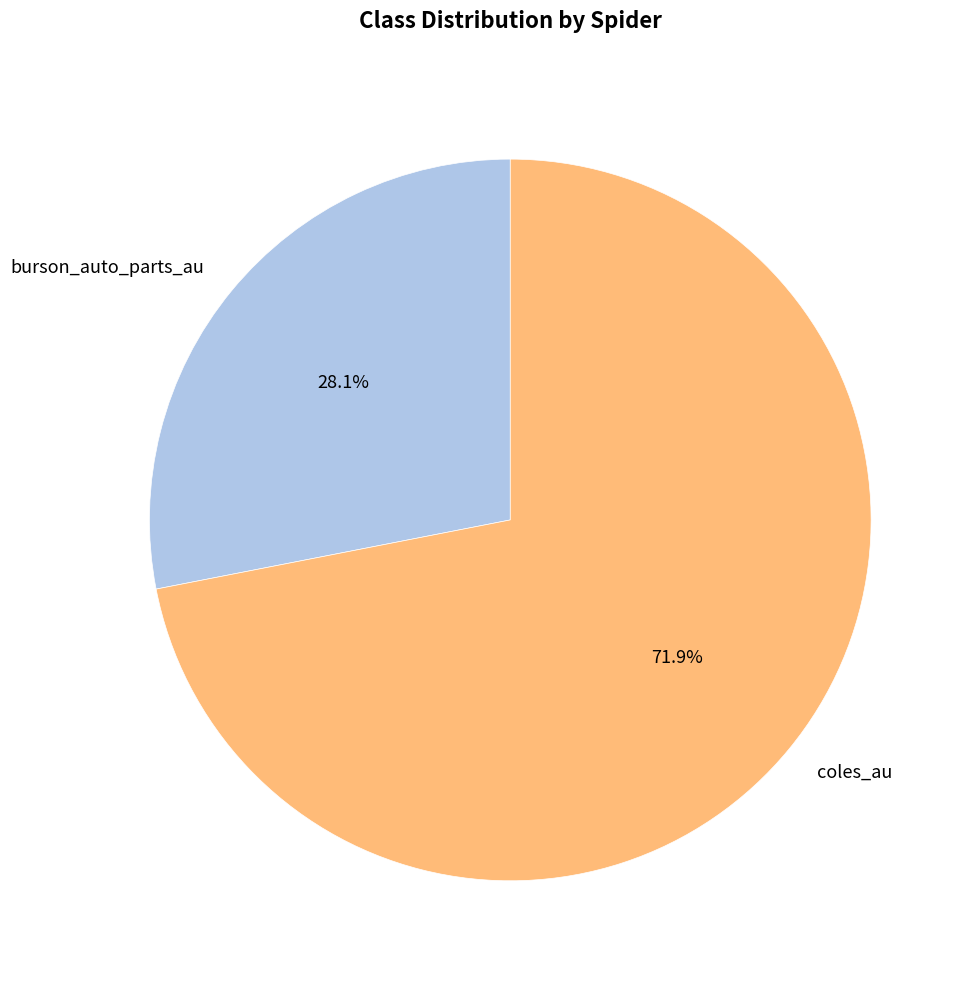

Rank the categories by value from highest to lowest.

coles_au, burson_auto_parts_au